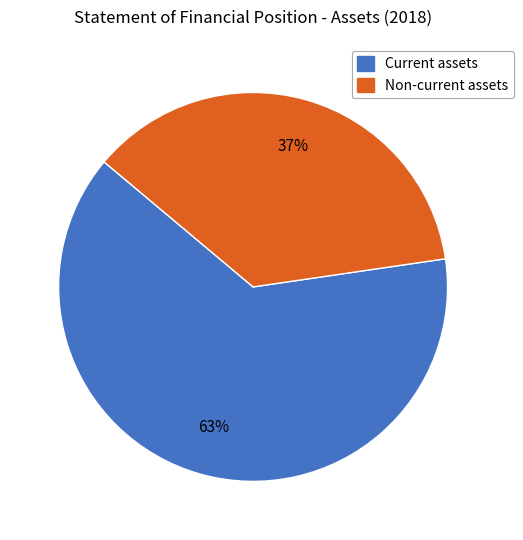

What is the majority slice?

Current assets